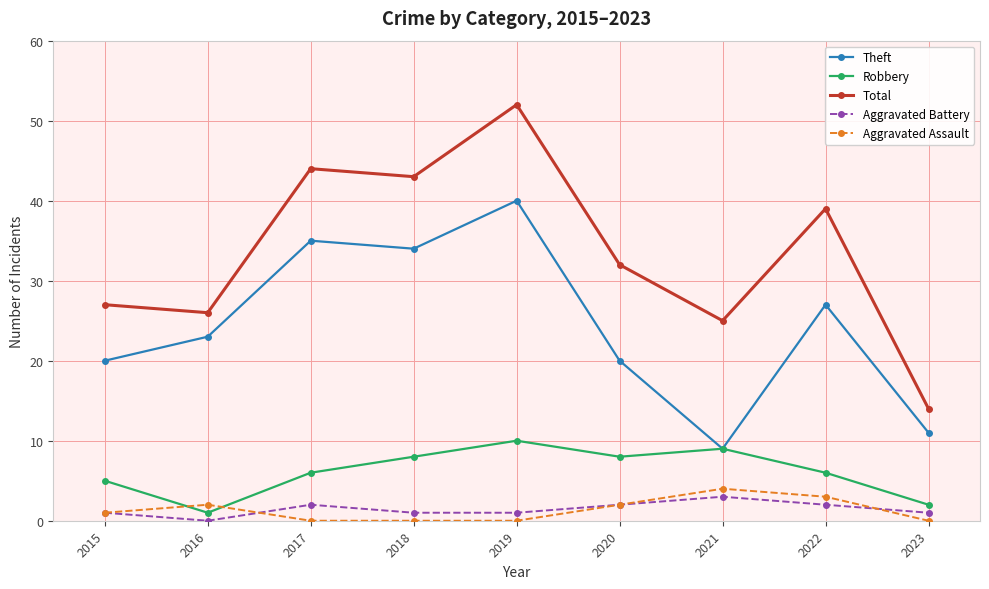

In Aggravated Assault, how many points are higher than both neighbors (excluding endpoints)?

2